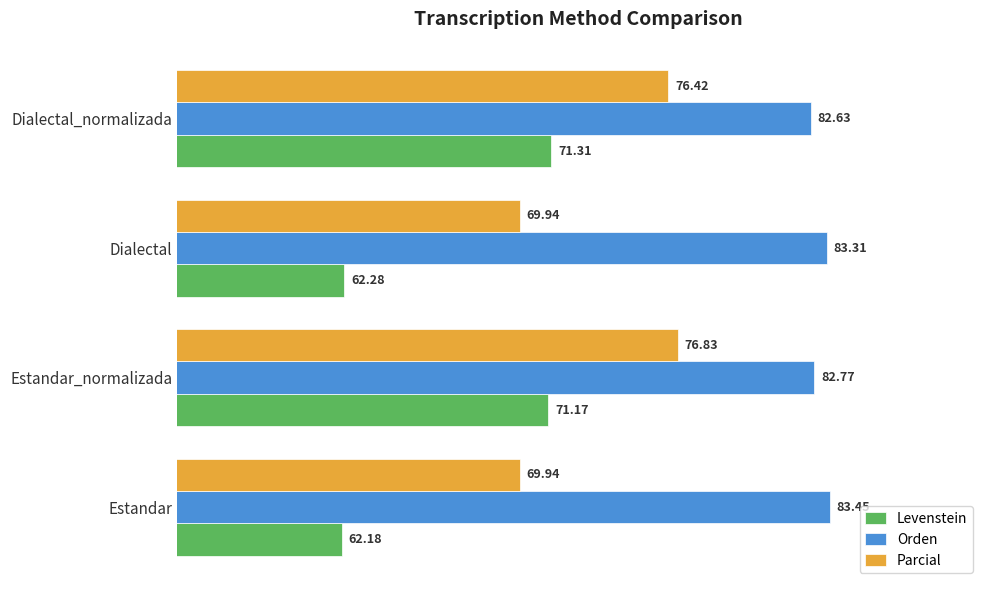

Rank the categories by Levenstein value from lowest to highest.

Estandar, Dialectal, Estandar_normalizada, Dialectal_normalizada